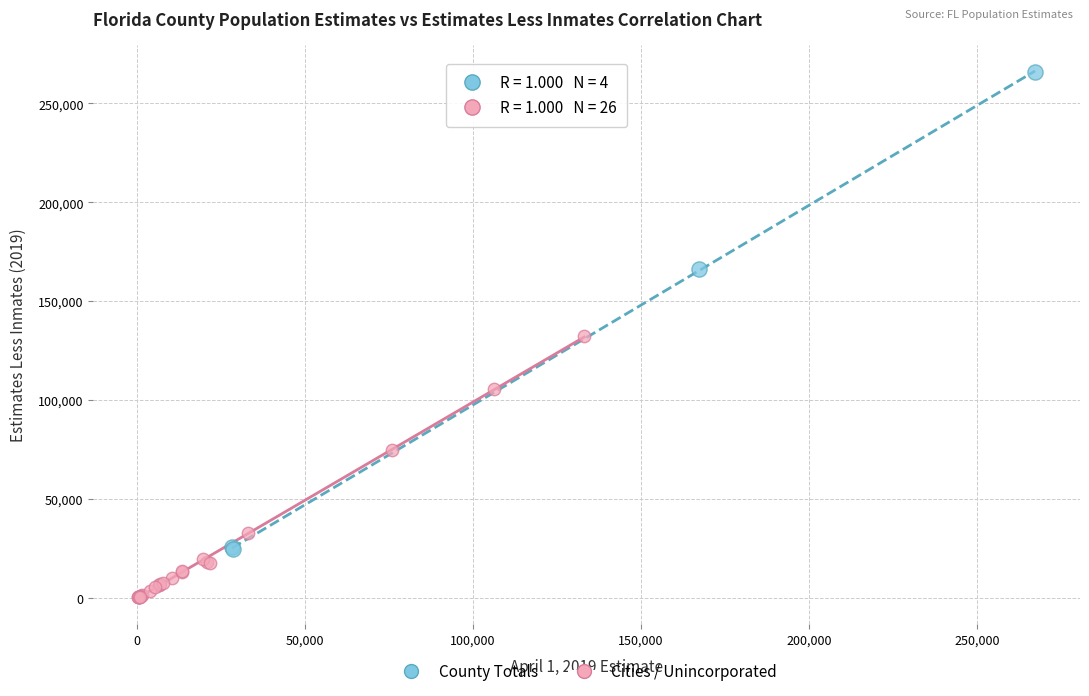

Which series has the largest Y range (max minus min)?

County Totals